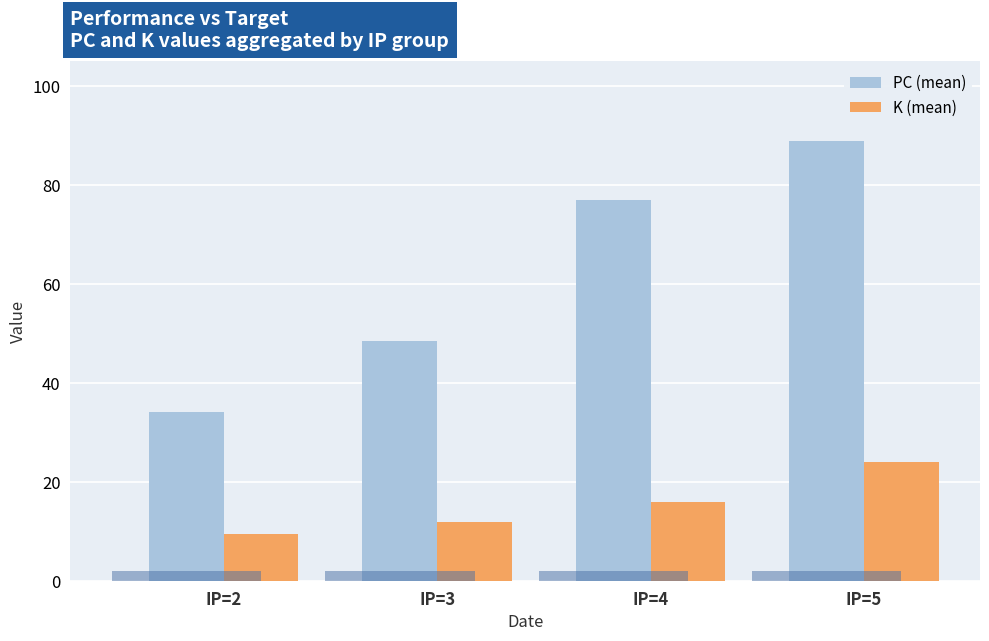

Rank the series by their average value, from highest to lowest.

PC (mean), K (mean)